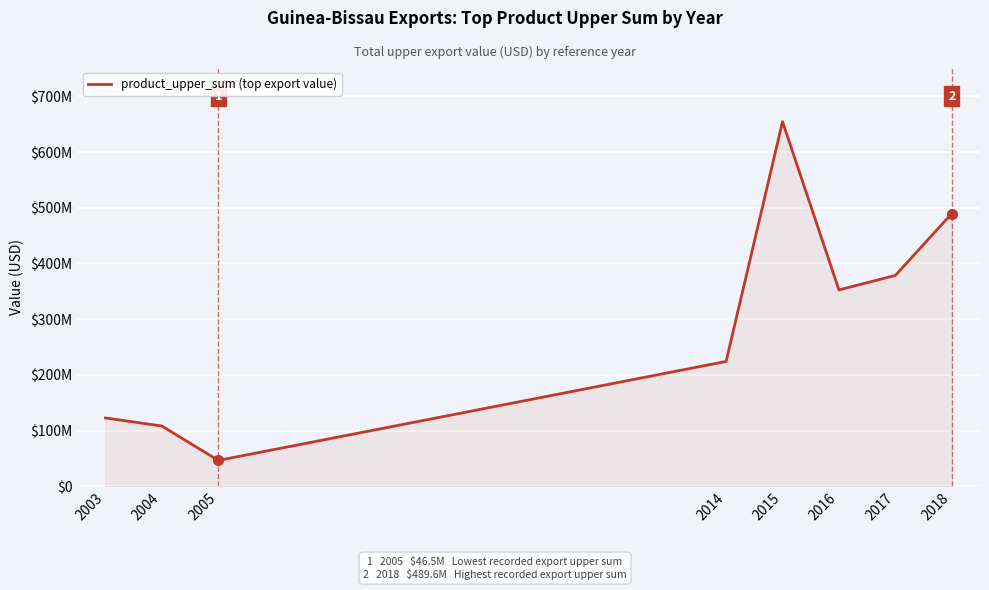

Does the chart display data point markers on the line(s)?

No